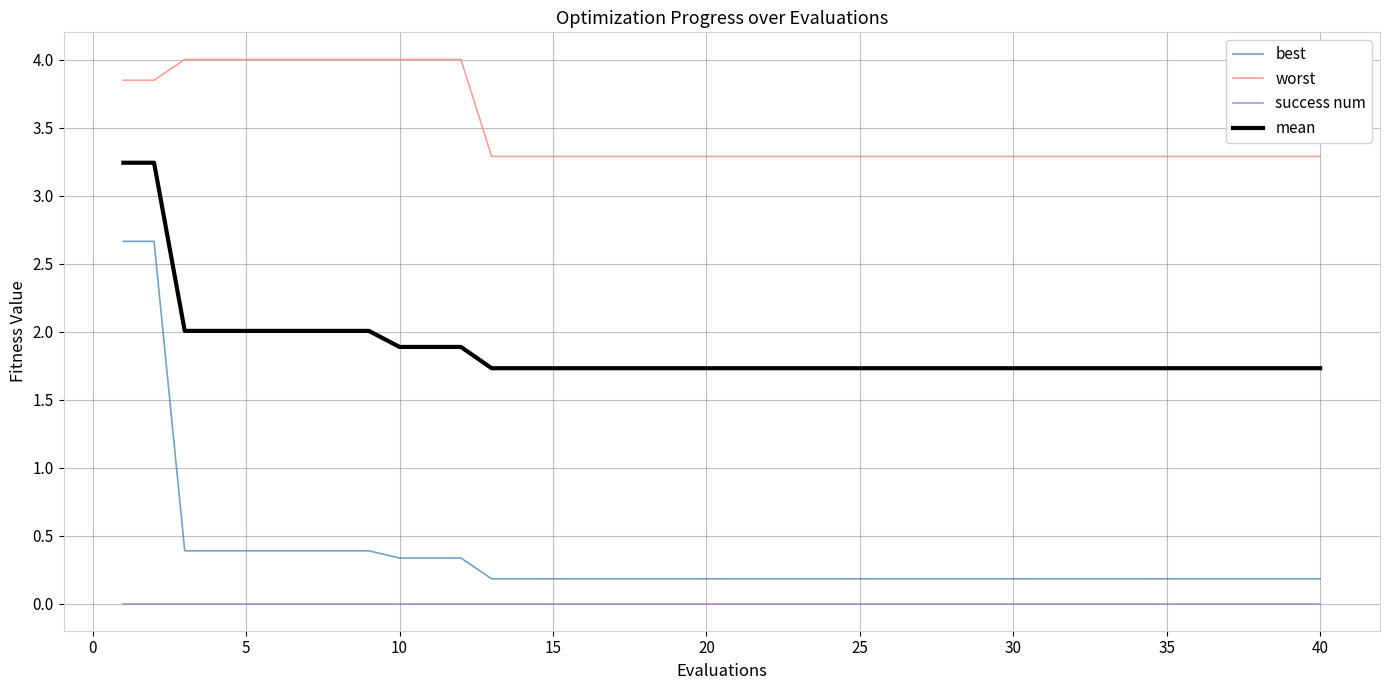

True or false: worst and success num intersect in this chart.

False